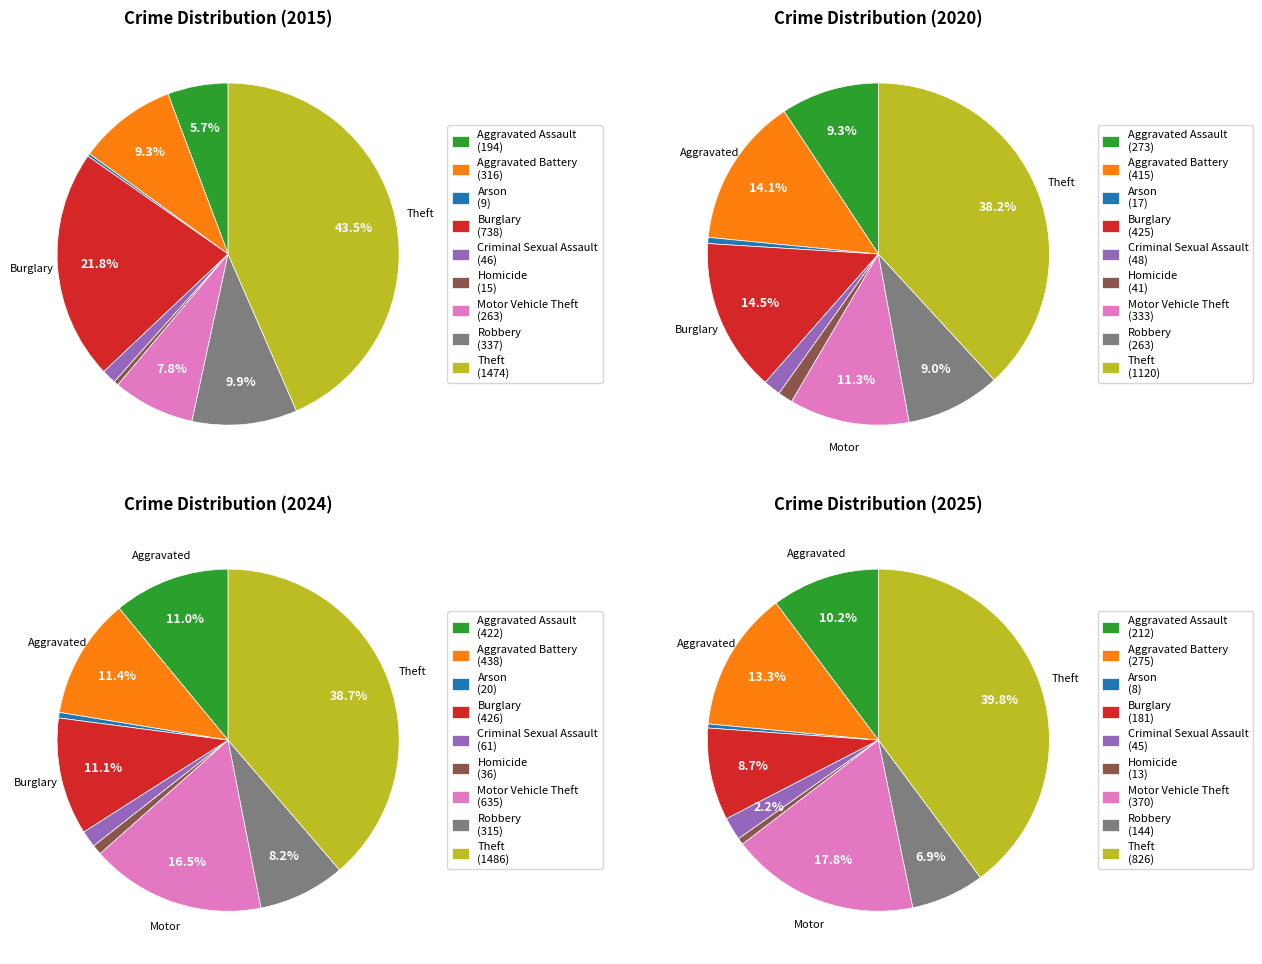

Does any single category account for the majority?

No